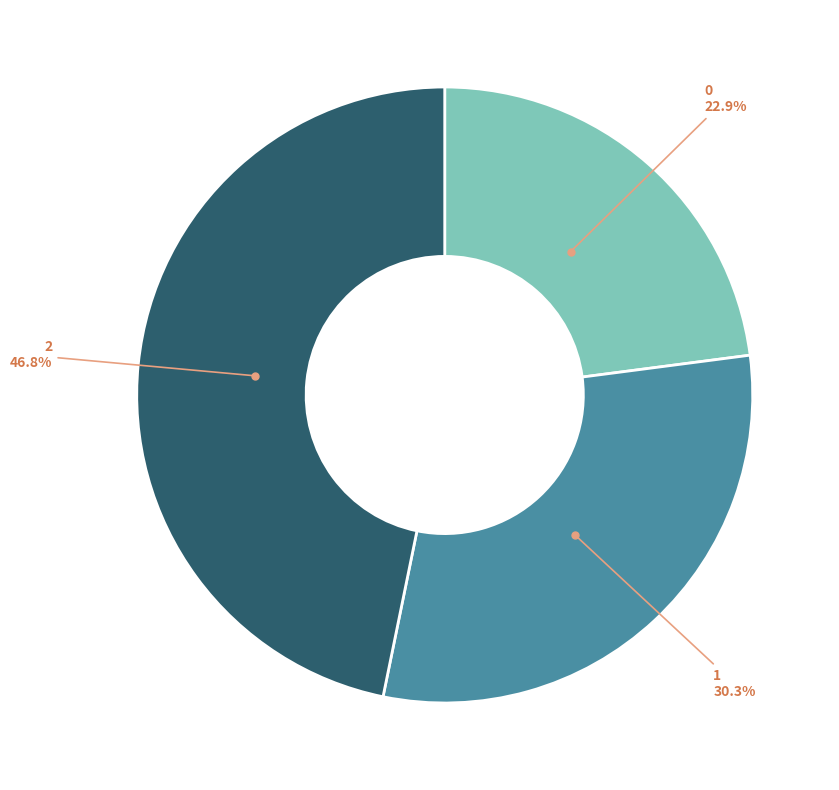

Is there a majority slice in this chart?

No